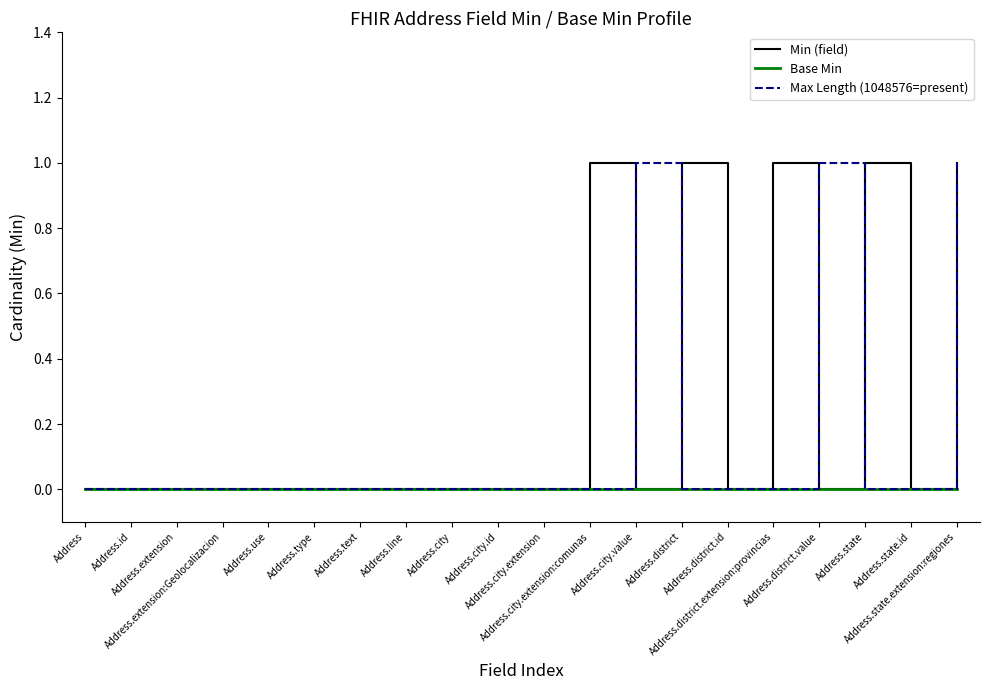

Rank the series by their average value, from lowest to highest.

Base Min, Max Length (1048576=present), Min (field)